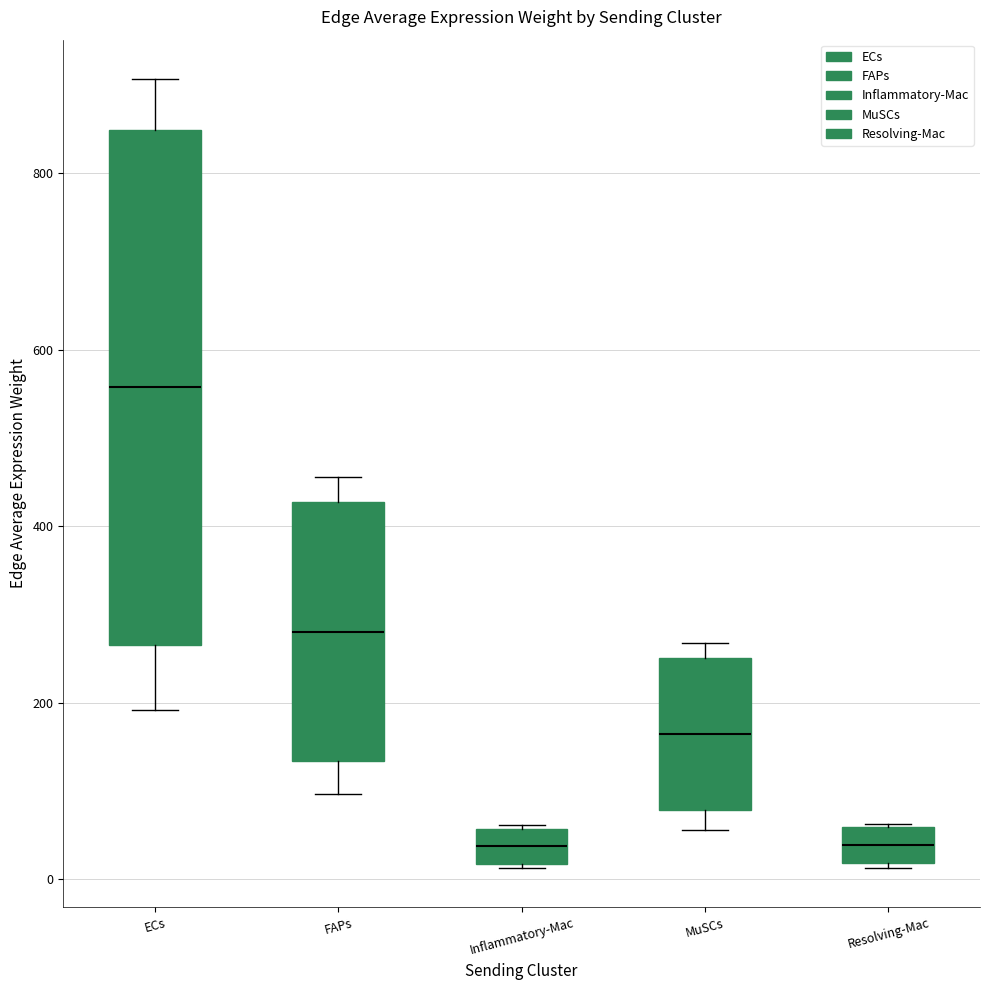

Which box is the tallest, from its lower edge to its upper edge?

ECs